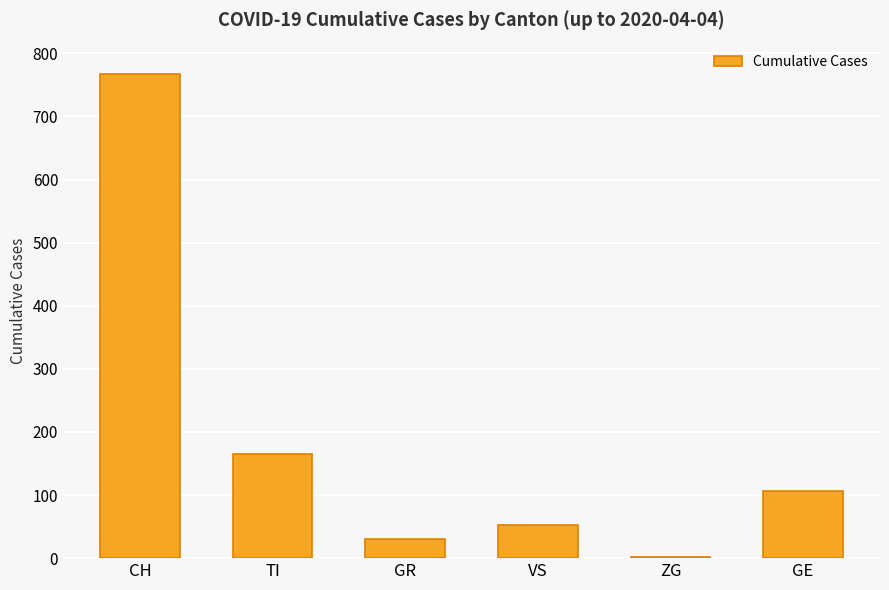

What is the ratio of the value at CH to the value at ZG?

383.5